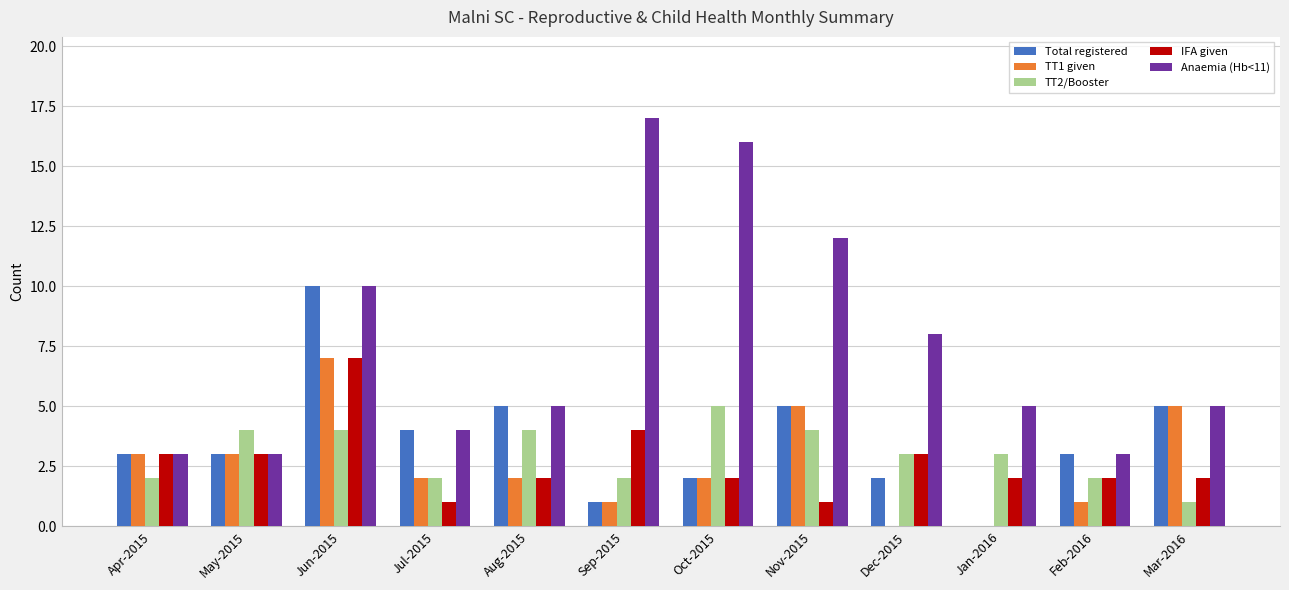

Which series has the largest total across all categories?

Anaemia (Hb<11)